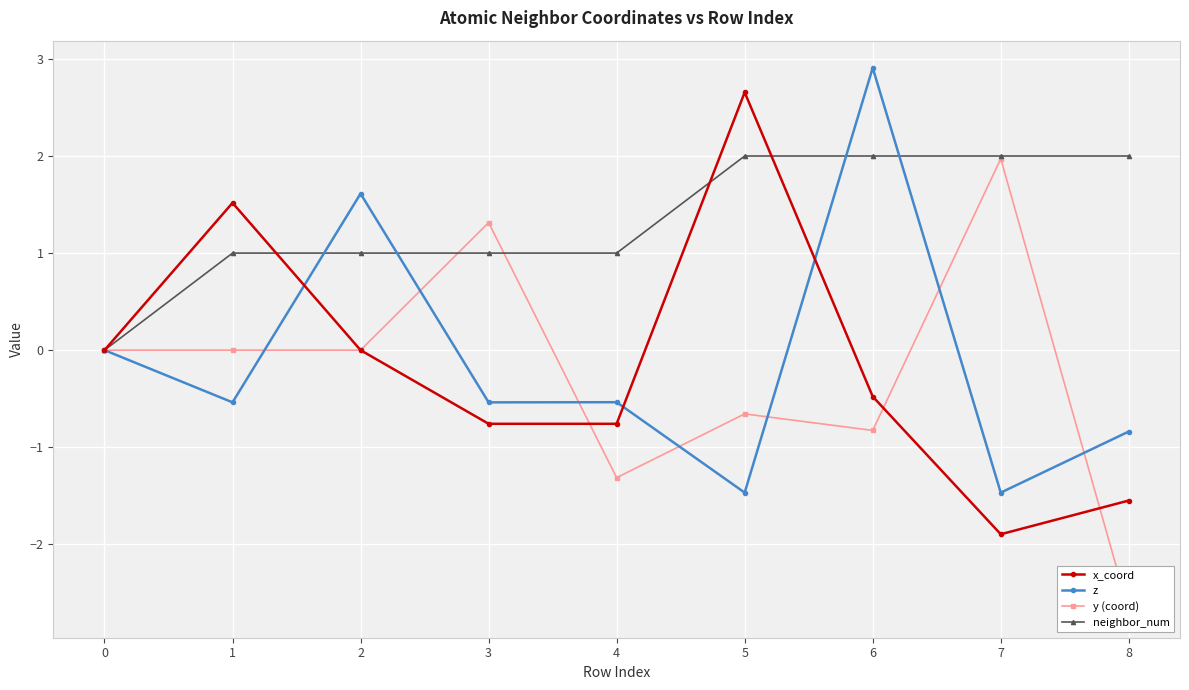

What is the difference between the maximum and minimum values in the y (coord) series?

4.7